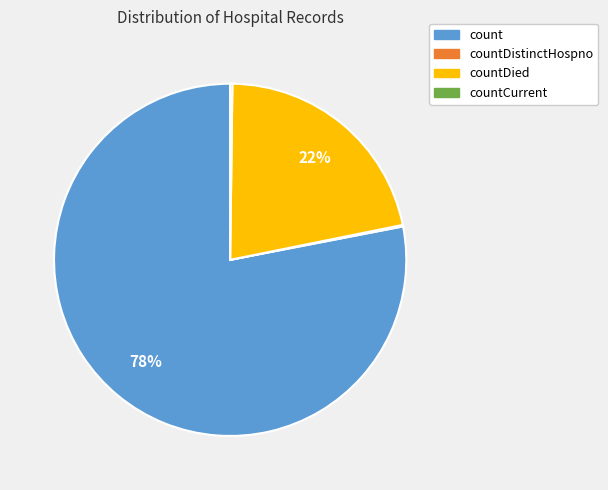

Does any single category account for the majority?

Yes